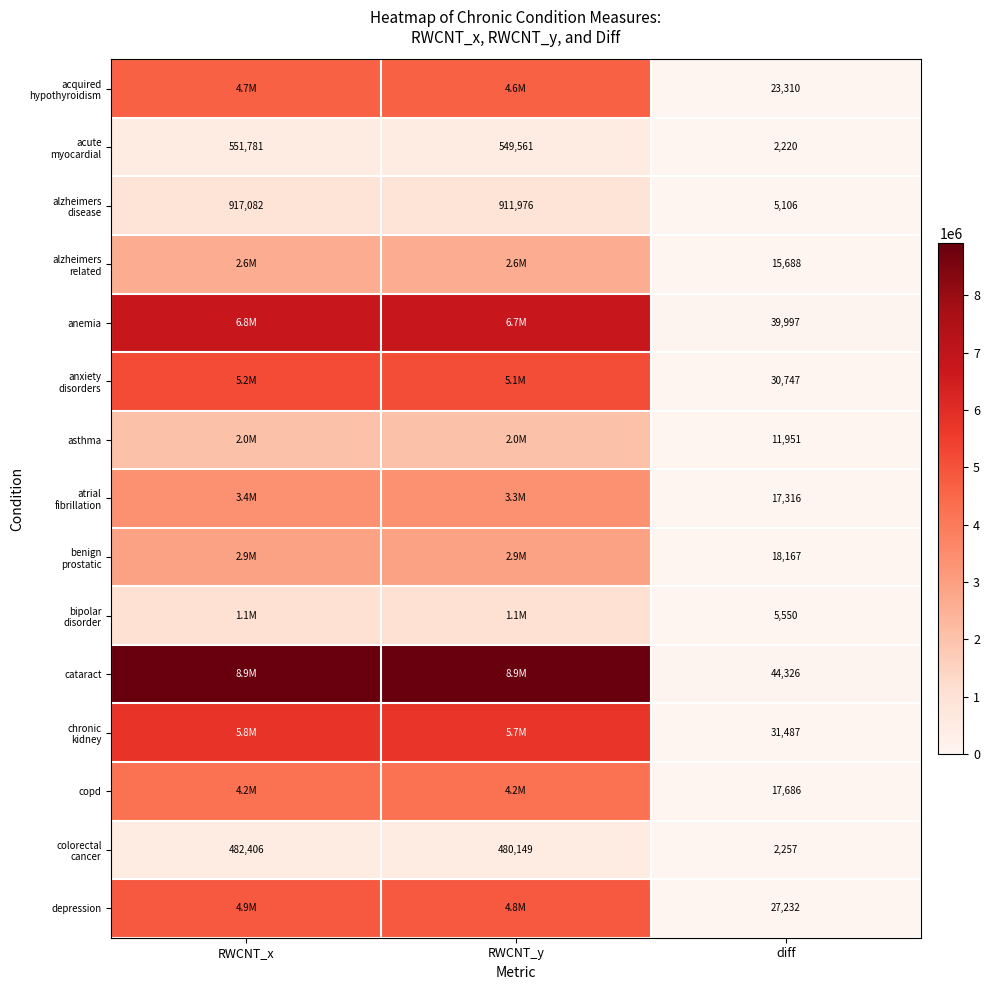

What is the total value across all series at diff?

293040